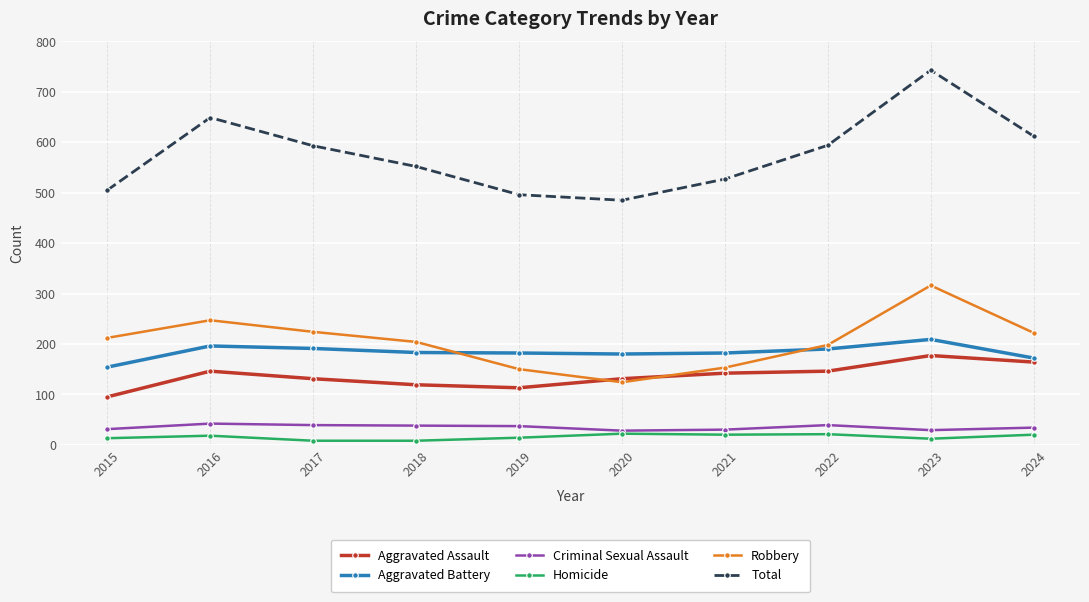

What is the difference between the maximum and minimum values in the Criminal Sexual Assault series?

14